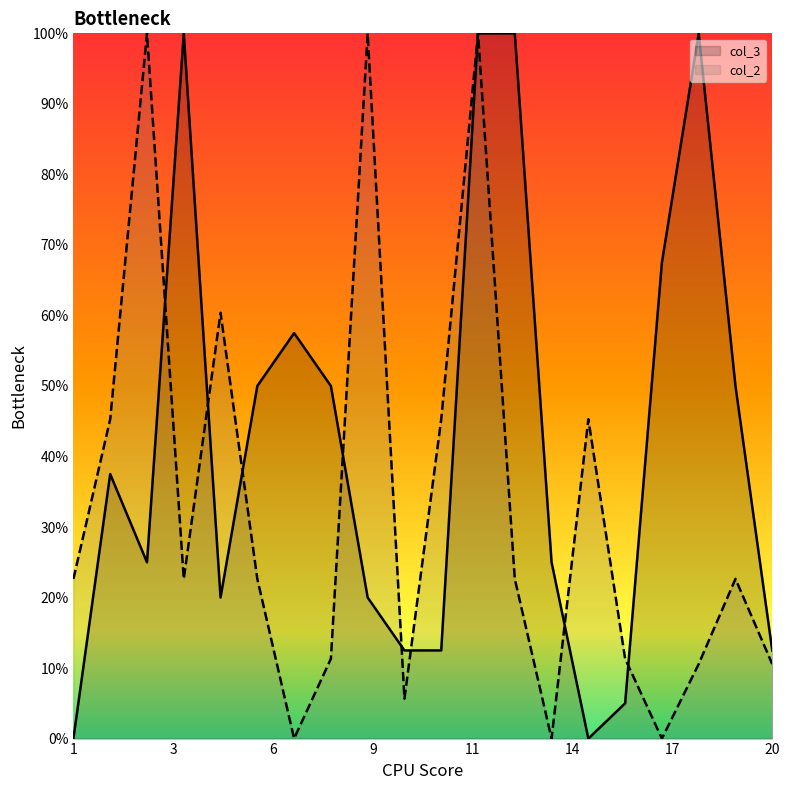

What are all the series names shown in the legend?

col_3, col_2